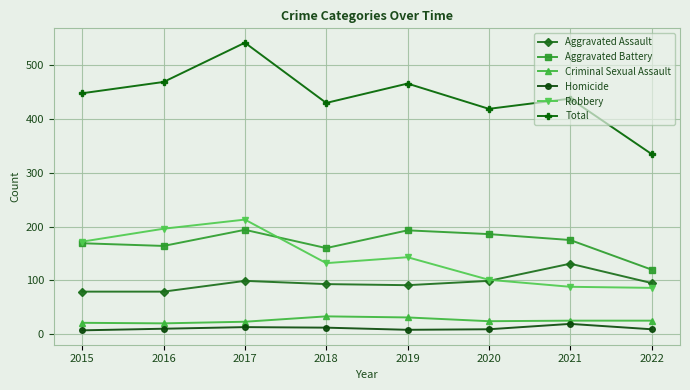

True or false: Aggravated Assault and Criminal Sexual Assault cross at least once.

False